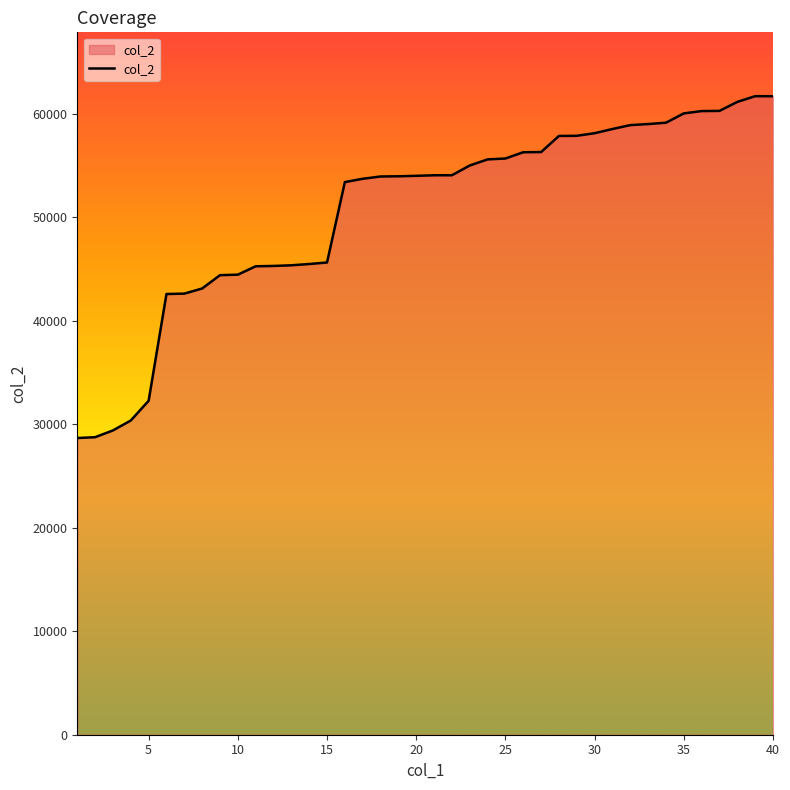

Count the number of categories in the chart.

40